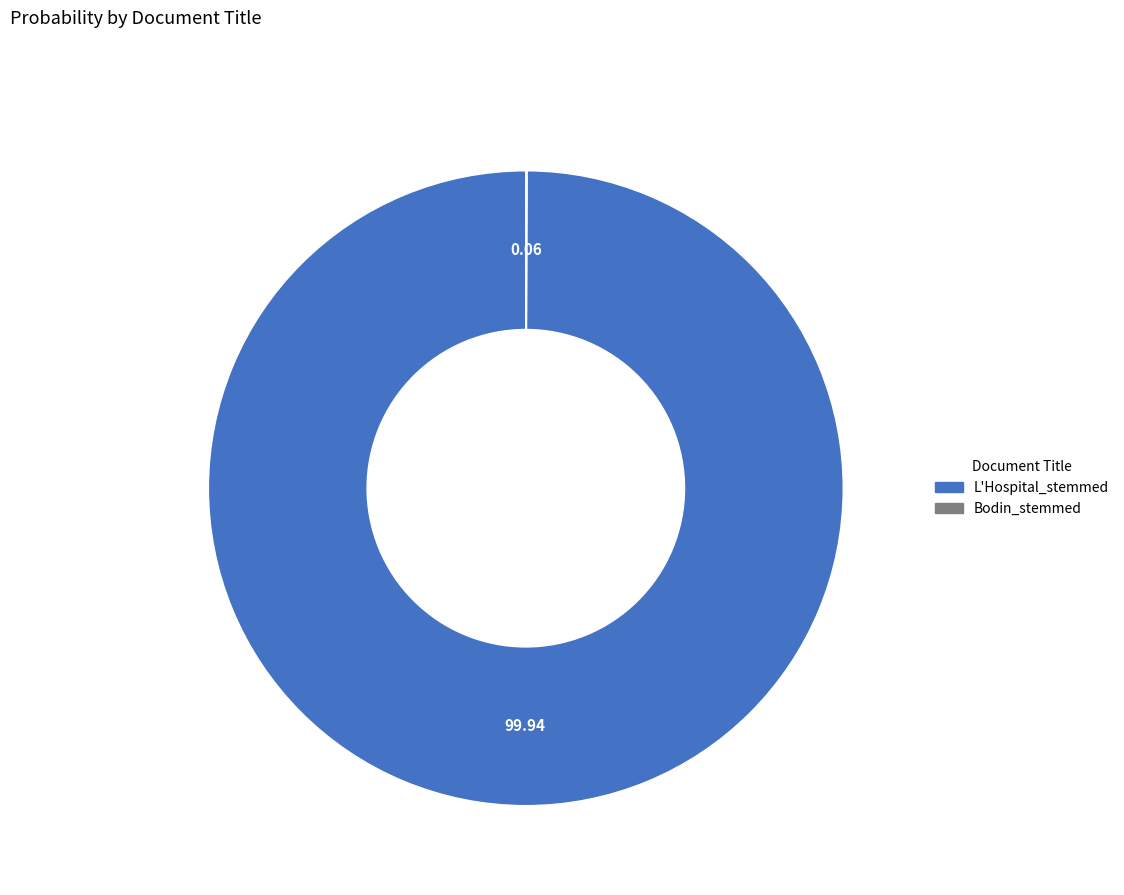

The L'Hospital_stemmed slice represents 100% of the pie. True or false?

True